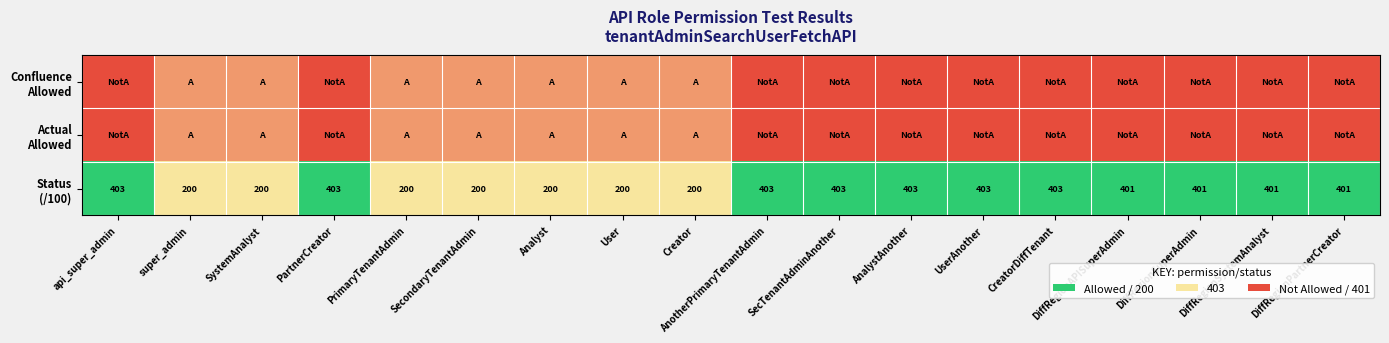

Is it true that Actual Allowed equals 1 at super_admin?

True